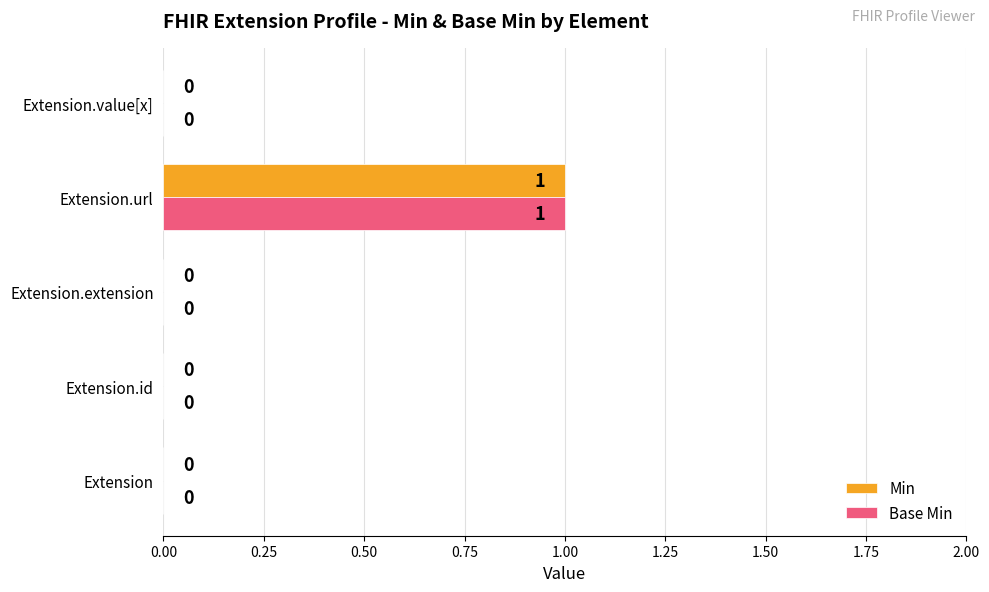

At which category is the sum across all series the highest?

Extension.url